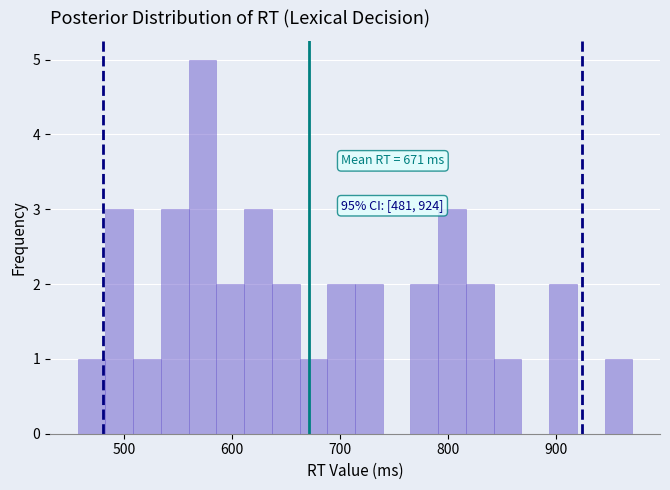

Around what value on the x-axis is the tallest bar? Give the approximate position of its centre, as read against the axis.

570